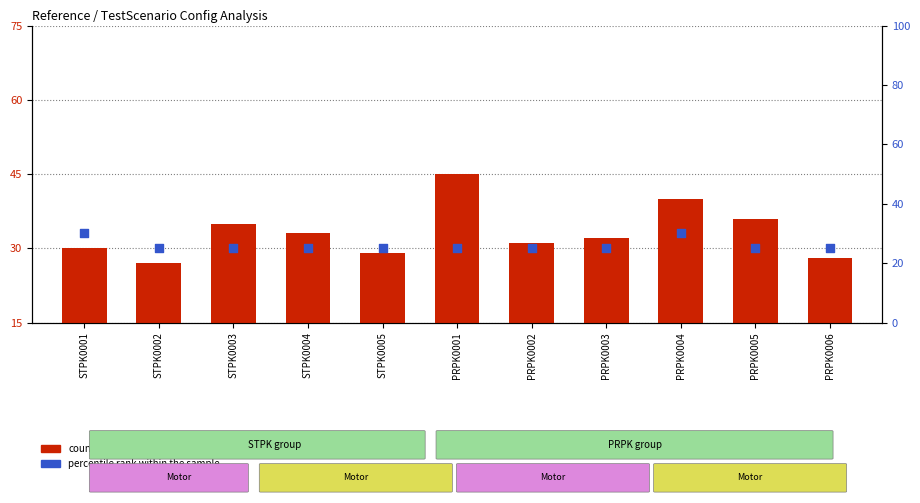

What is the total value across all series at PRPK0006?

53